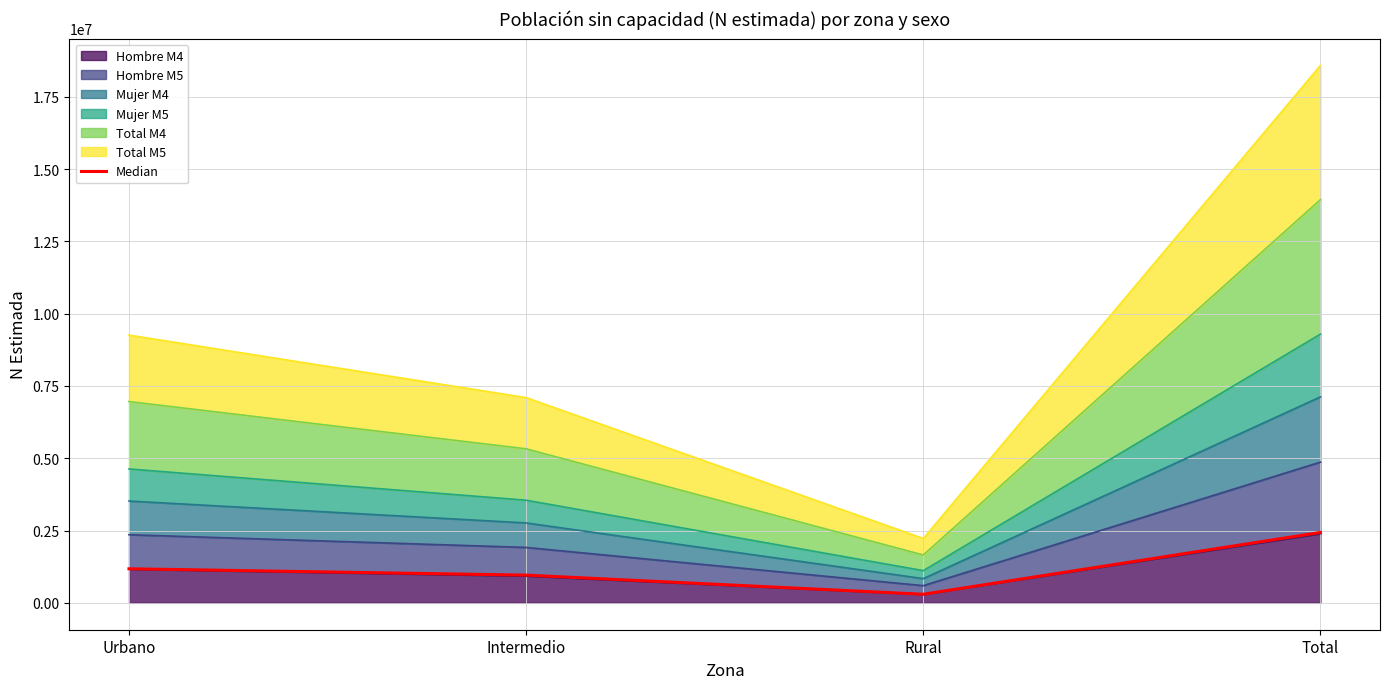

List the labels in order of value, largest first.

Total, Urbano, Intermedio, Rural